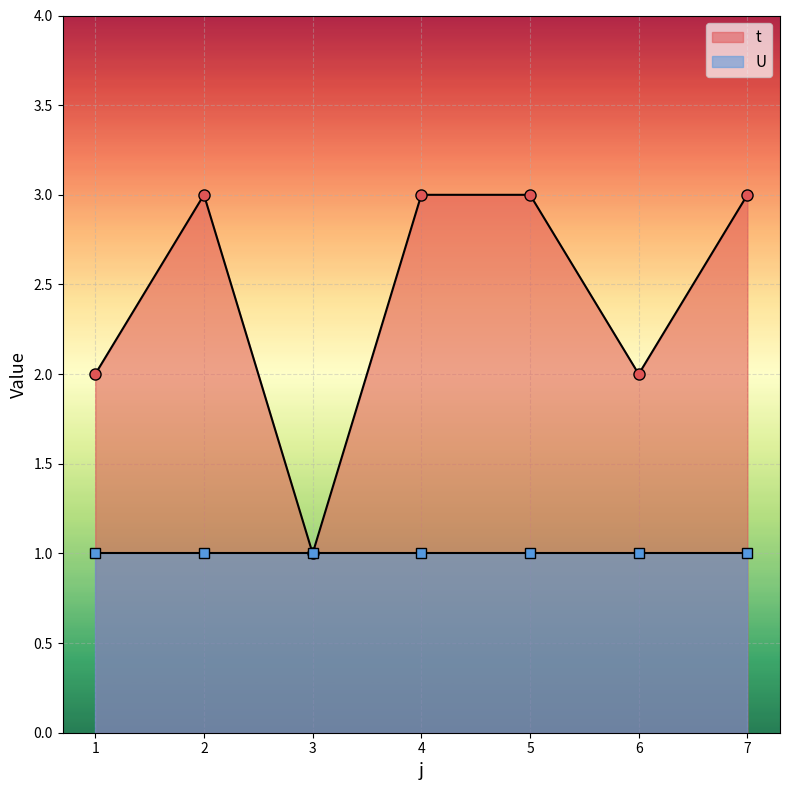

True or false: the data shows 2 at 1.

True